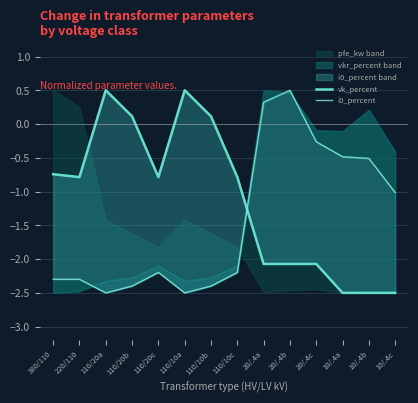

Reading left to right, what are all the values shown in this chart?

vk_percent: 380/110=-0.7	220/110=-0.8	110/20a=0.5	110/20b=0.1	110/20c=-0.8	110/10a=0.5	110/10b=0.1	110/10c=-0.8	20/.4a=-2.1	20/.4b=-2.1	20/.4c=-2.1	10/.4a=-2.5	10/.4b=-2.5	10/.4c=-2.5
i0_percent: 380/110=-2.3	220/110=-2.3	110/20a=-2.5	110/20b=-2.4	110/20c=-2.2	110/10a=-2.5	110/10b=-2.4	110/10c=-2.2	20/.4a=0.3	20/.4b=0.5	20/.4c=-0.3	10/.4a=-0.5	10/.4b=-0.5	10/.4c=-1.0